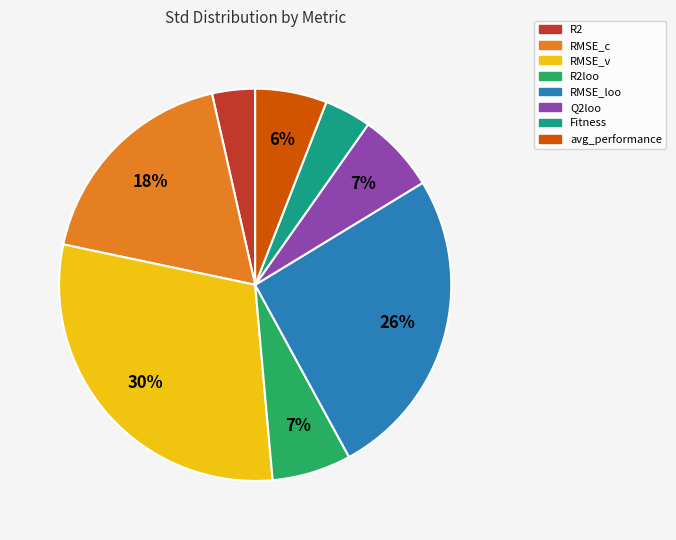

Is it true that R2loo is 7% of the pie?

True